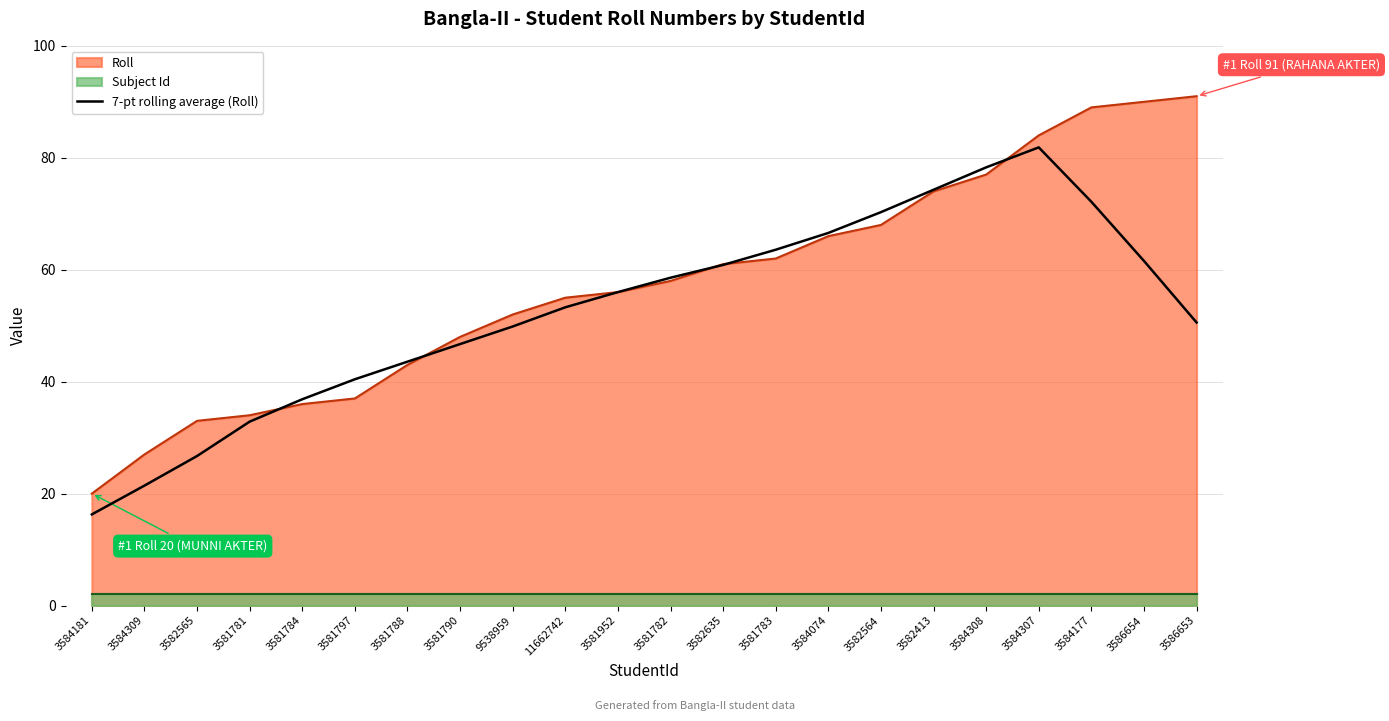

True or false: 7-pt rolling average (Roll) has a value of 69.3 at 3586653.

False